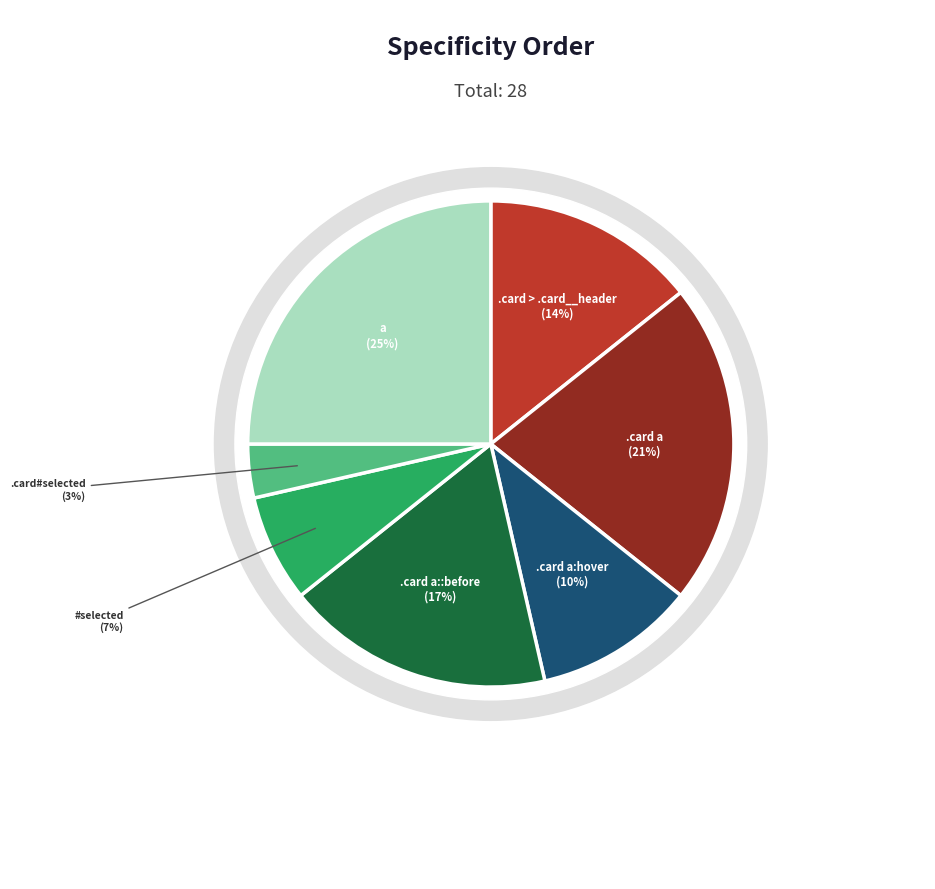

What is the change in value from .card a to a?

+1